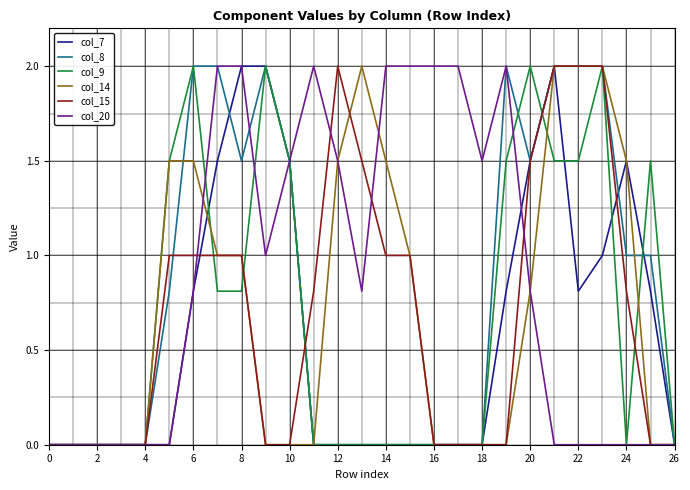

What is the maximum value for col_14?

2.0